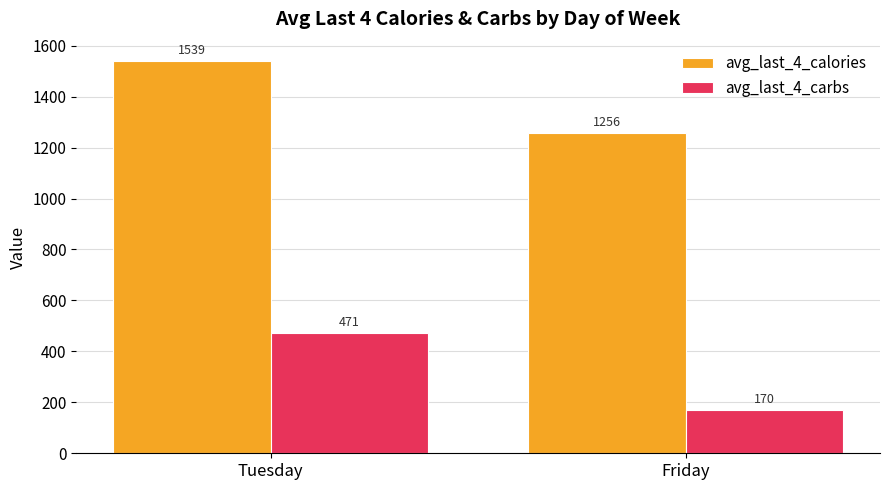

Rank the series by their average value, from lowest to highest.

avg_last_4_carbs, avg_last_4_calories